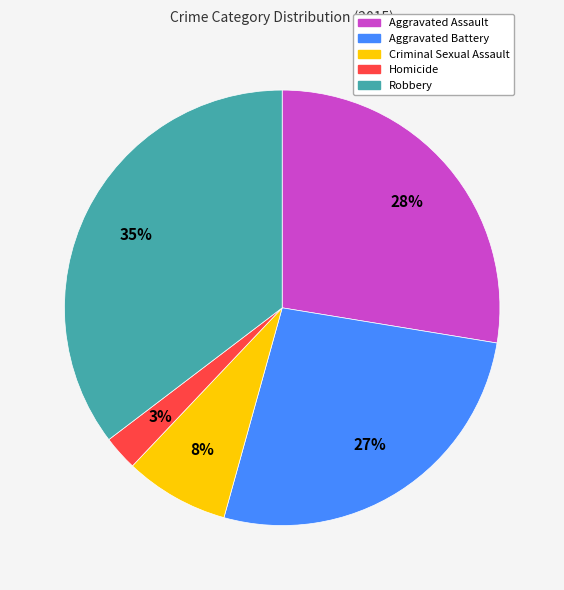

Does Aggravated Assault account for over 50% of the chart?

No